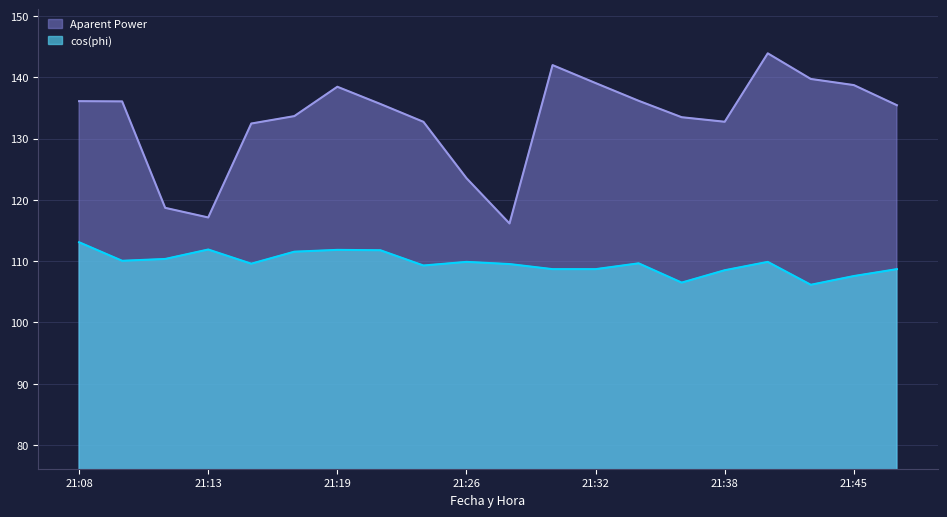

What is the sum of all cos(phi) values?

2193.3